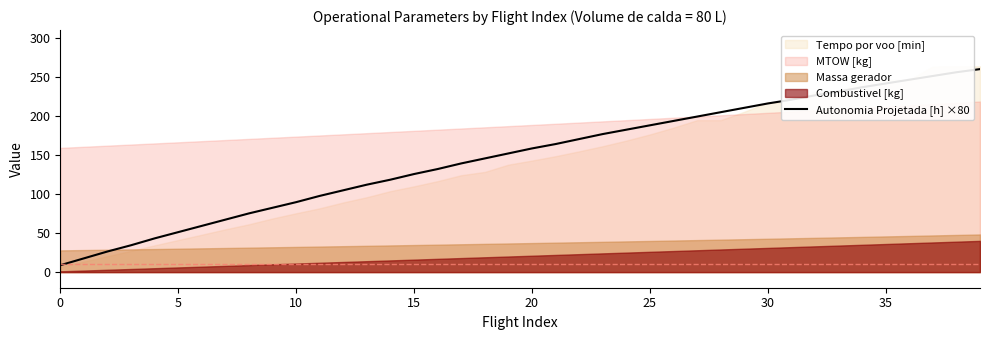

The value of Autonomia Projetada [h] ×80 at 30 is 216.0. True or false?

True